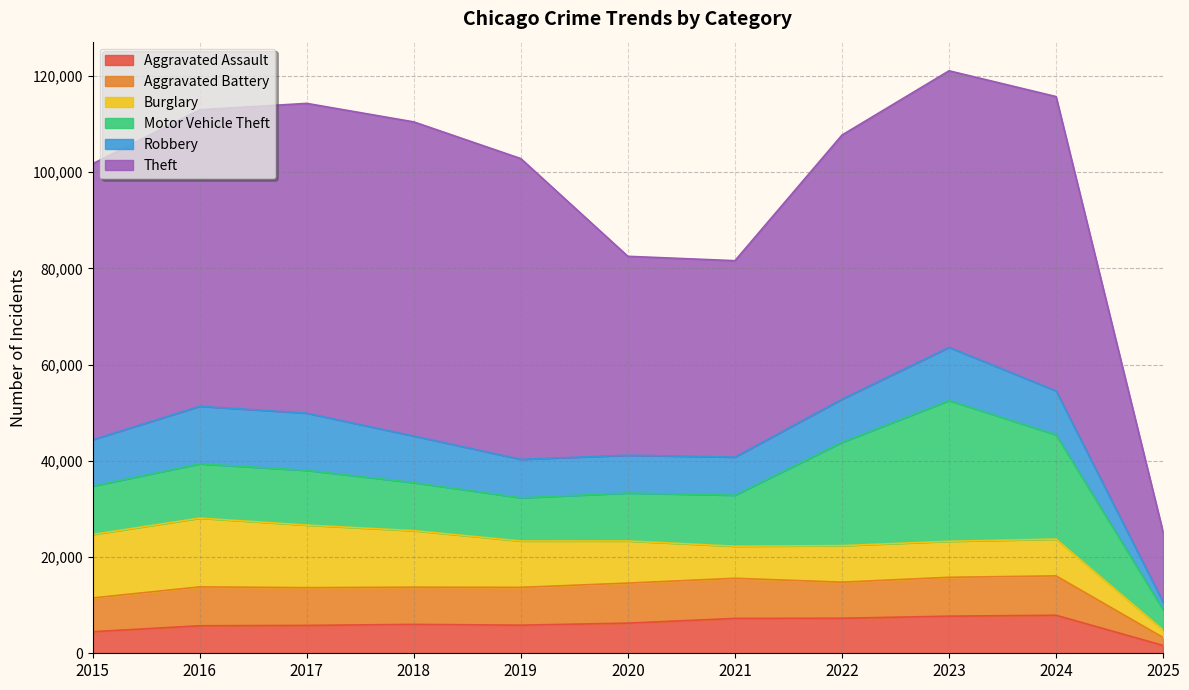

How many lines are shown in the chart?

6